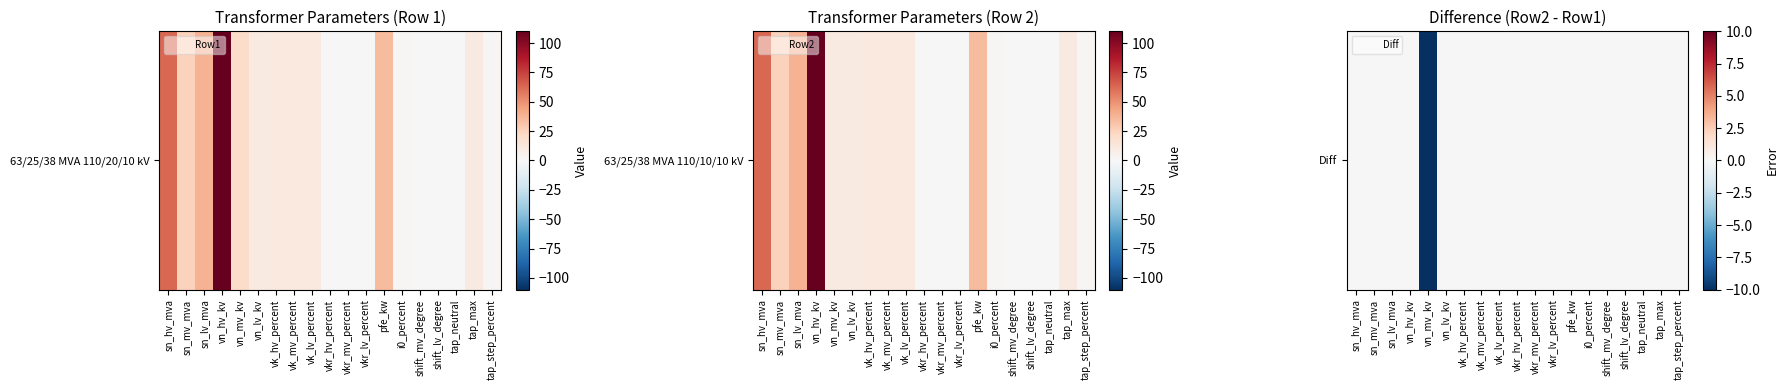

Rank the categories by value from lowest to highest.

vn_mv_kv, sn_hv_mva, sn_mv_mva, sn_lv_mva, vn_hv_kv, vn_lv_kv, vk_hv_percent, vk_mv_percent, vk_lv_percent, vkr_hv_percent, vkr_mv_percent, vkr_lv_percent, pfe_kw, i0_percent, shift_mv_degree, shift_lv_degree, tap_neutral, tap_max, tap_step_percent